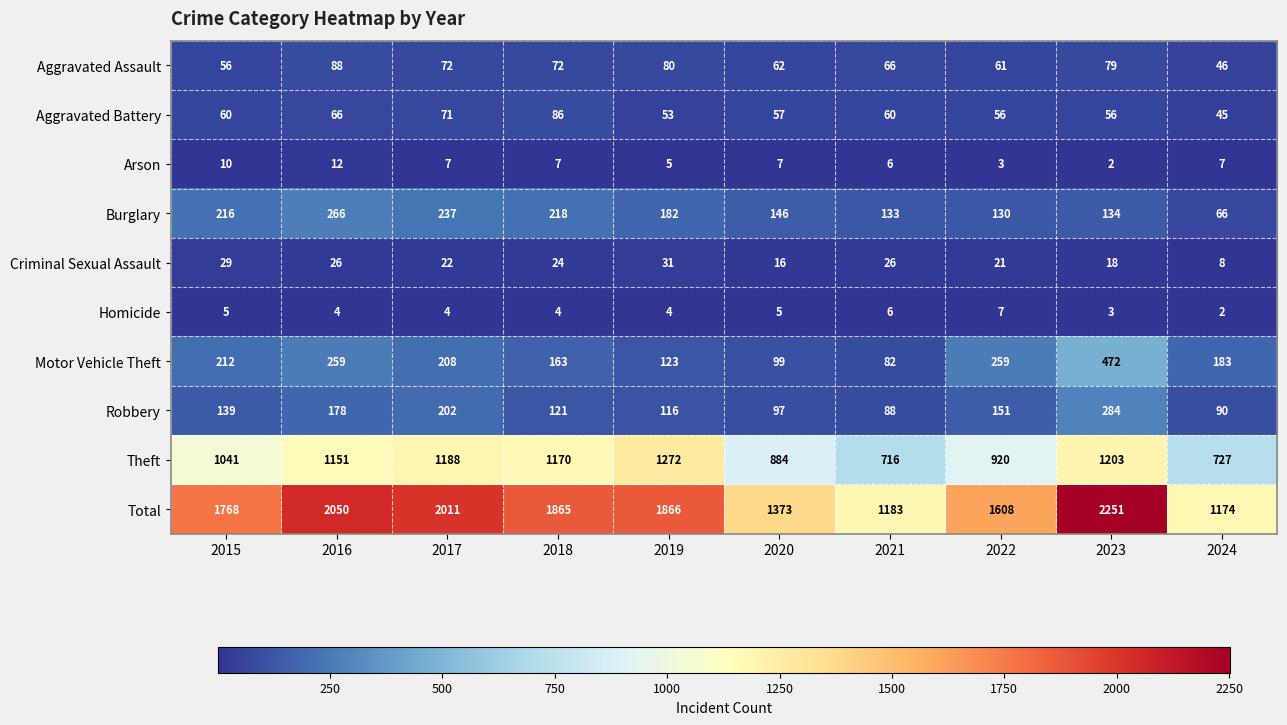

What is the minimum value for Robbery?

88